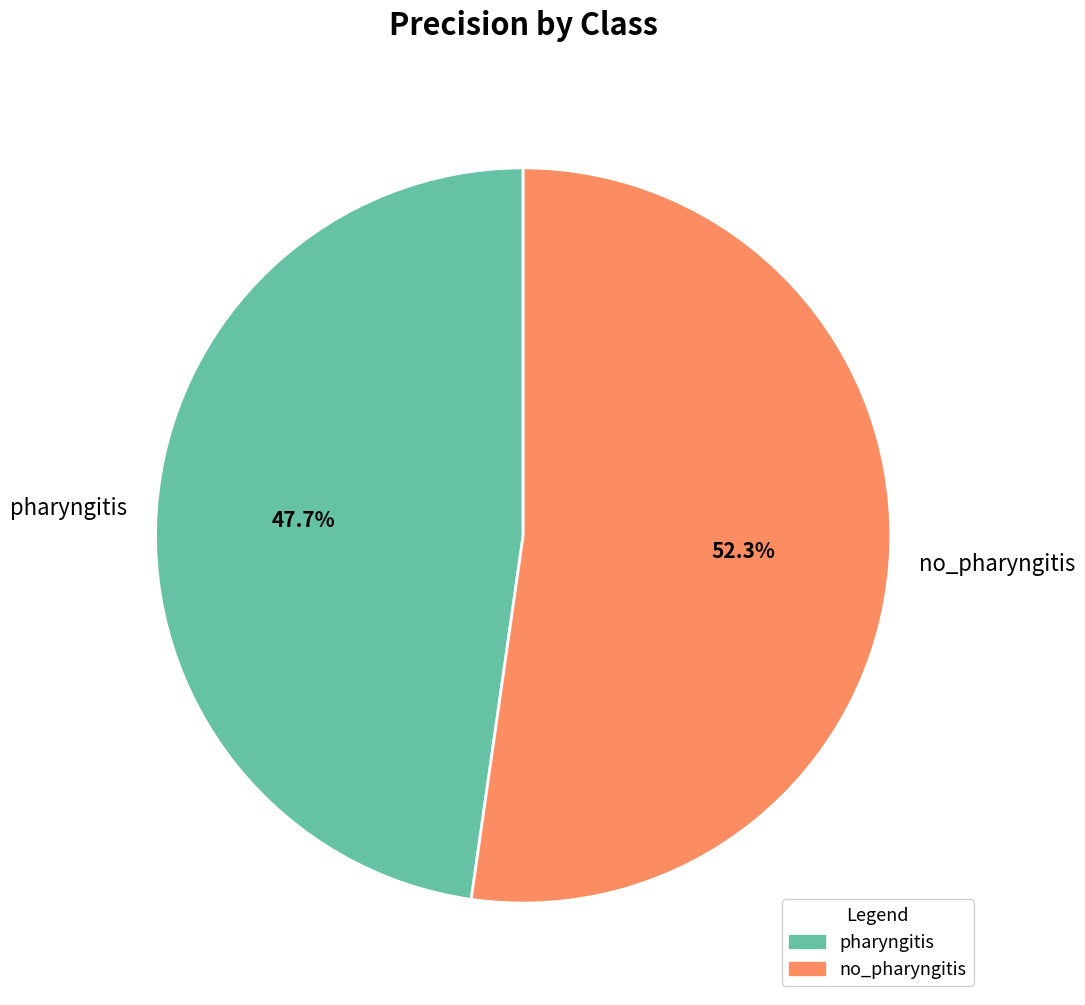

Which has a higher value, no_pharyngitis or pharyngitis?

no_pharyngitis